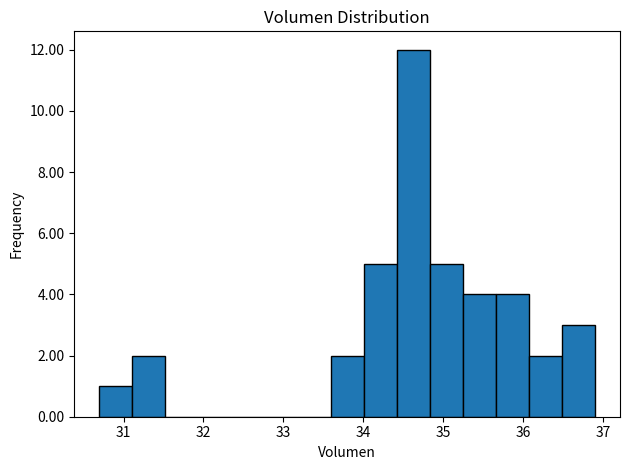

Which range on the x-axis has the tallest bar?

34.4 to 34.8